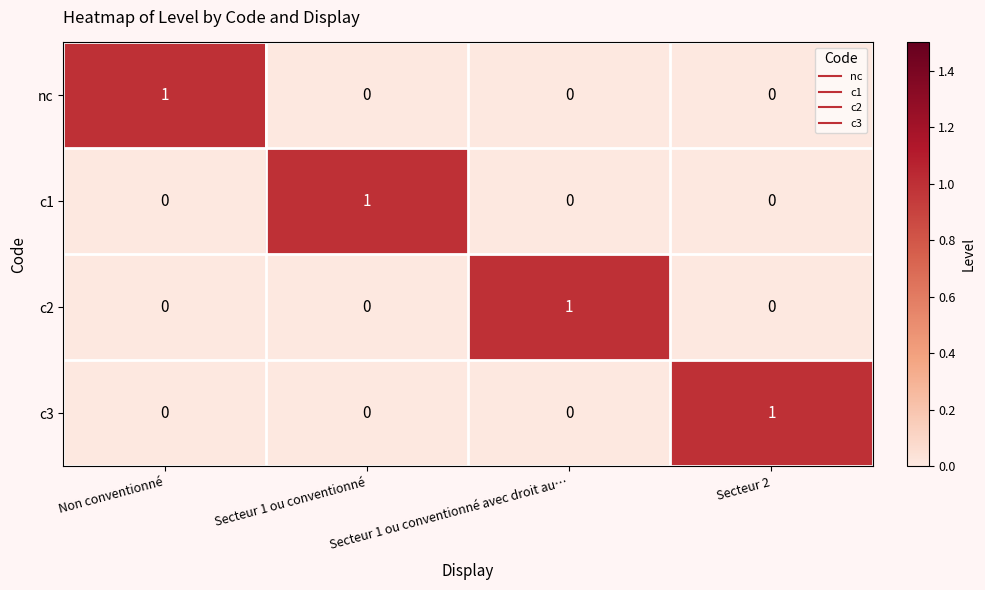

What is the difference between the highest and lowest values at Secteur 2?

1